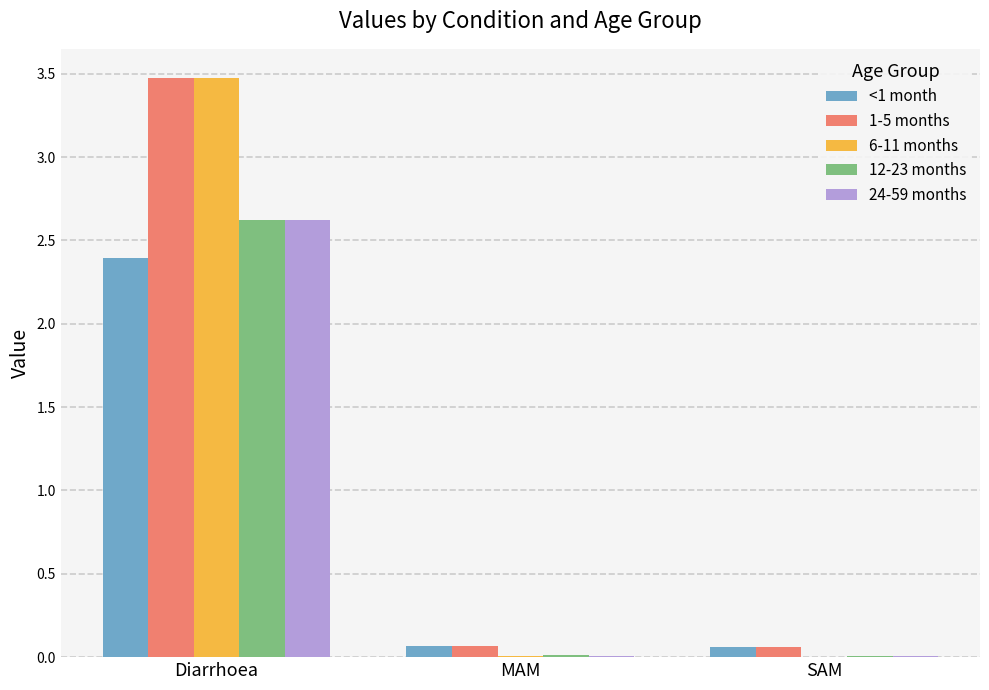

The 24-59 months series shows 4.1 at Diarrhoea. True or false?

False